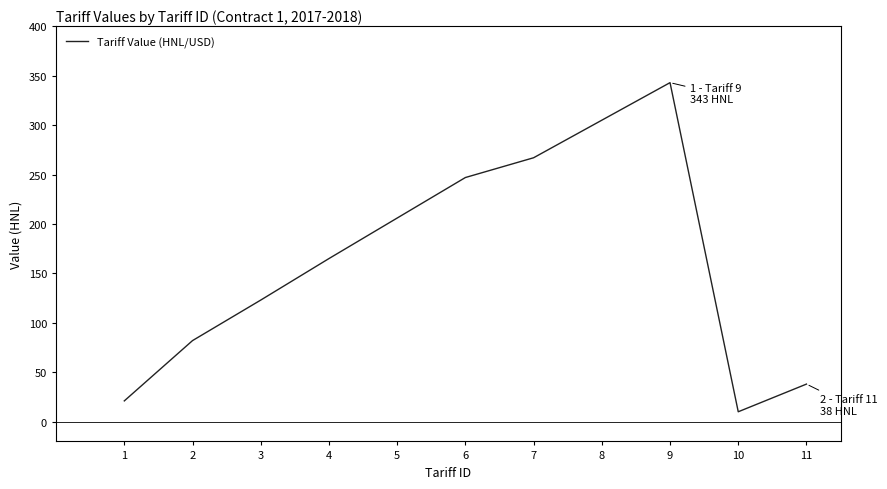

Which has a higher value, 6 or 10?

6